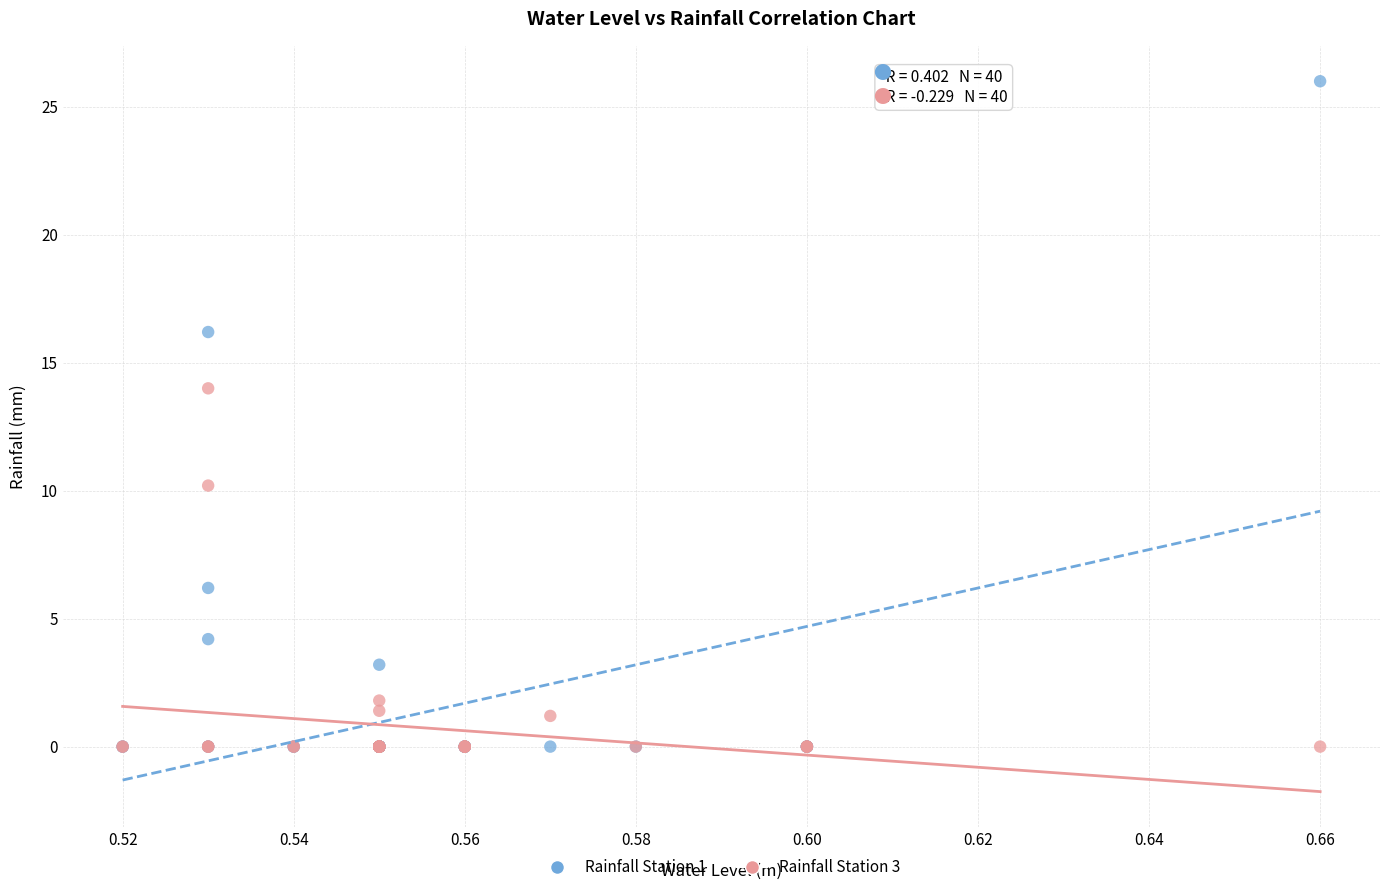

Across all series, what Y value is closest to 13?

14.0